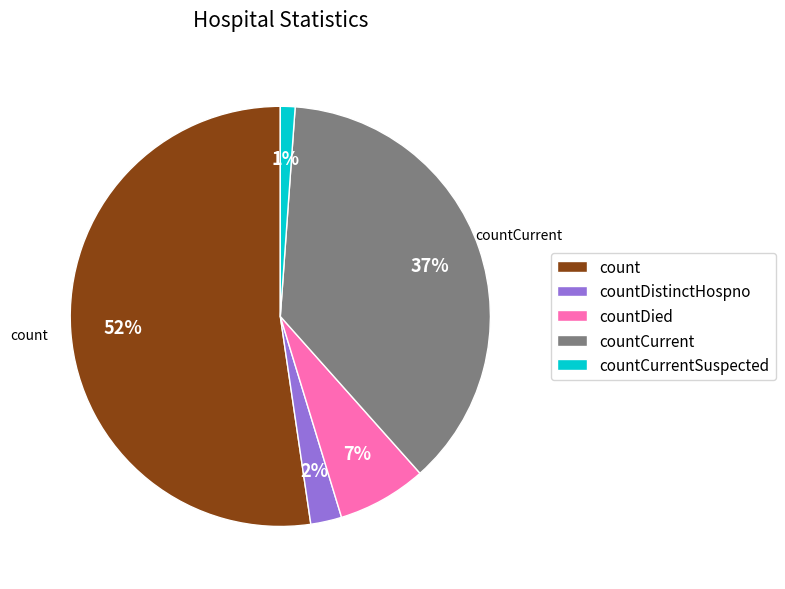

What is the largest slice in the pie chart?

count